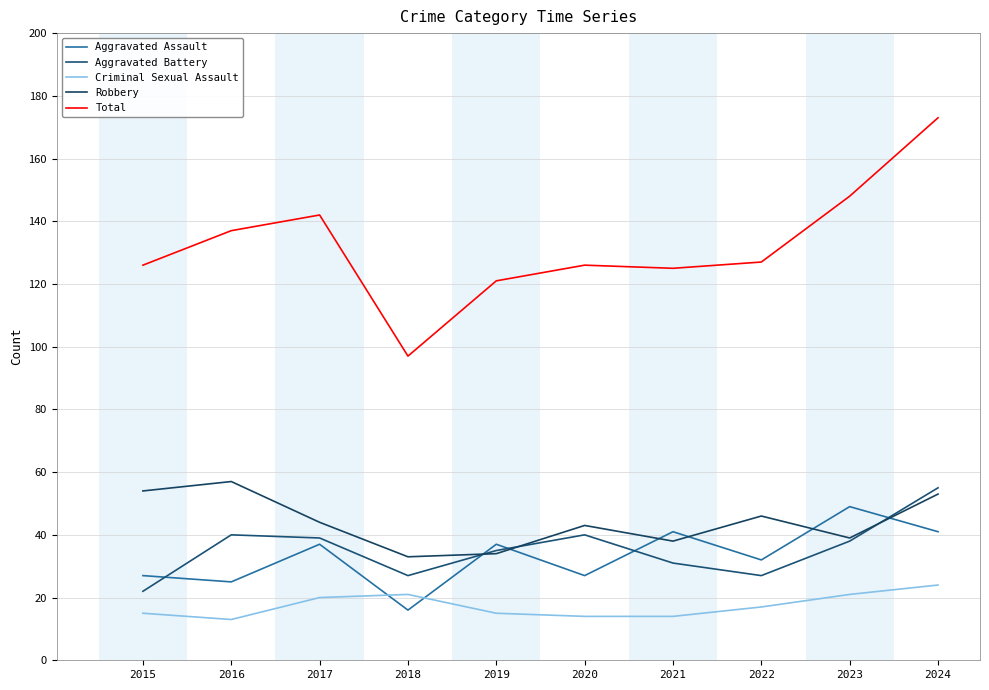

Which series has the widest spread of values?

Total